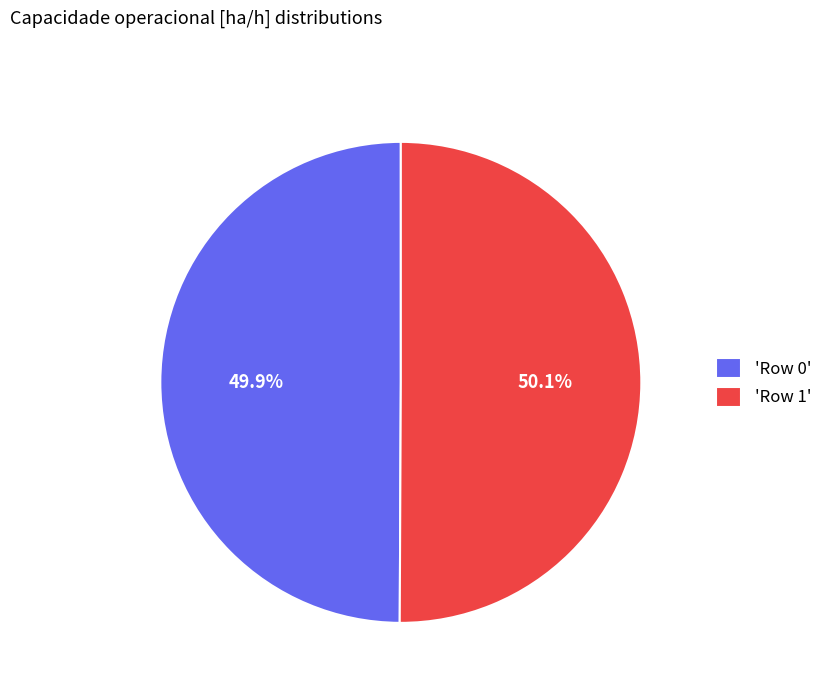

What is the ratio of the value at 'Row 0' to the value at 'Row 1'?

1.0